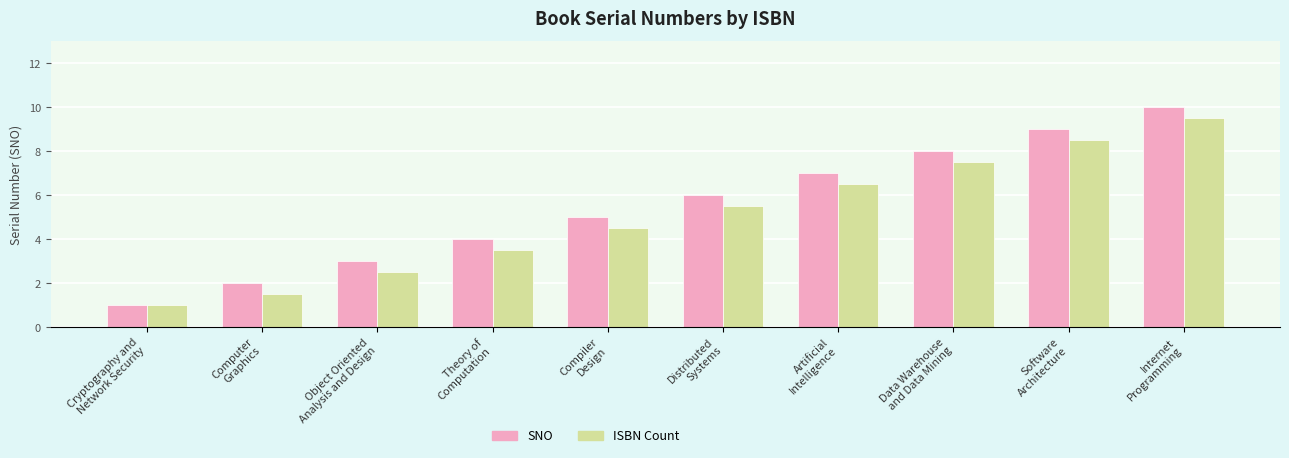

Rank the categories by ISBN Count value from highest to lowest.

Internet
Programming, Software
Architecture, Data Warehouse
and Data Mining, Artificial
Intelligence, Distributed
Systems, Compiler
Design, Theory of
Computation, Object Oriented
Analysis and Design, Computer
Graphics, Cryptography and
Network Security